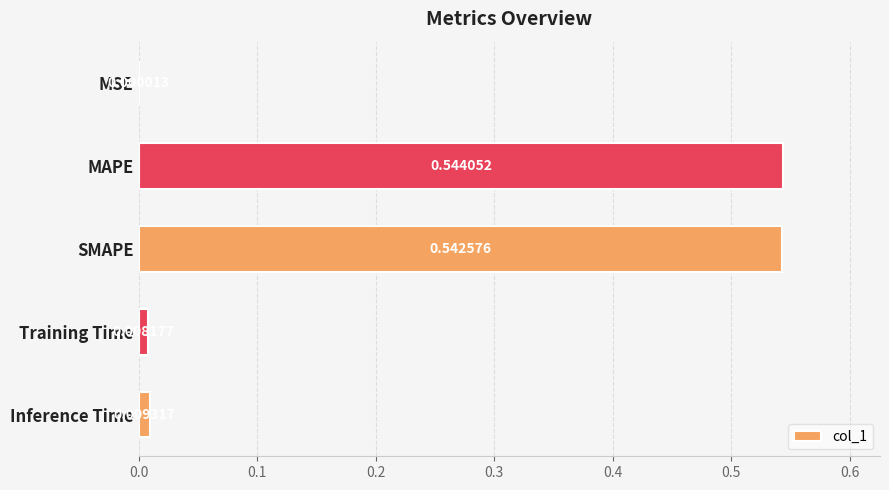

What is the sum of the values at MAPE and SMAPE?

1.1